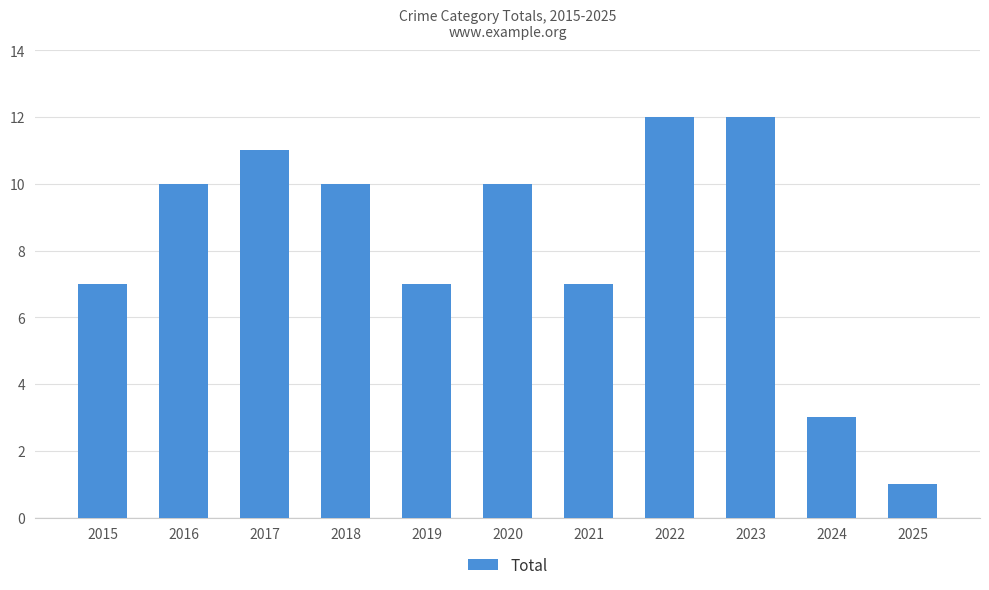

Which label corresponds to the smallest value in the chart?

2025